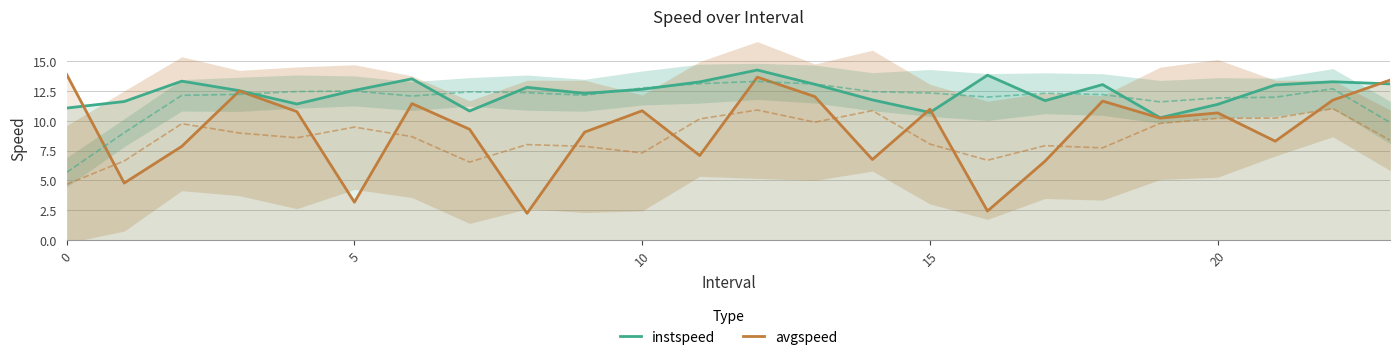

What is the value of the instspeed point at the 20th from the left?

10.3